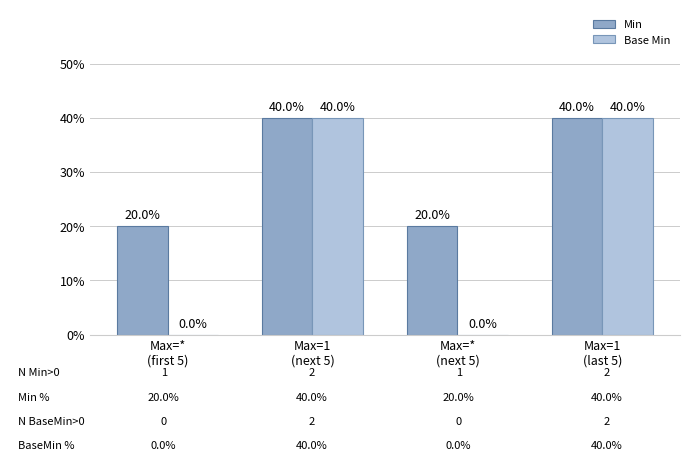

Are the bars horizontal?

No